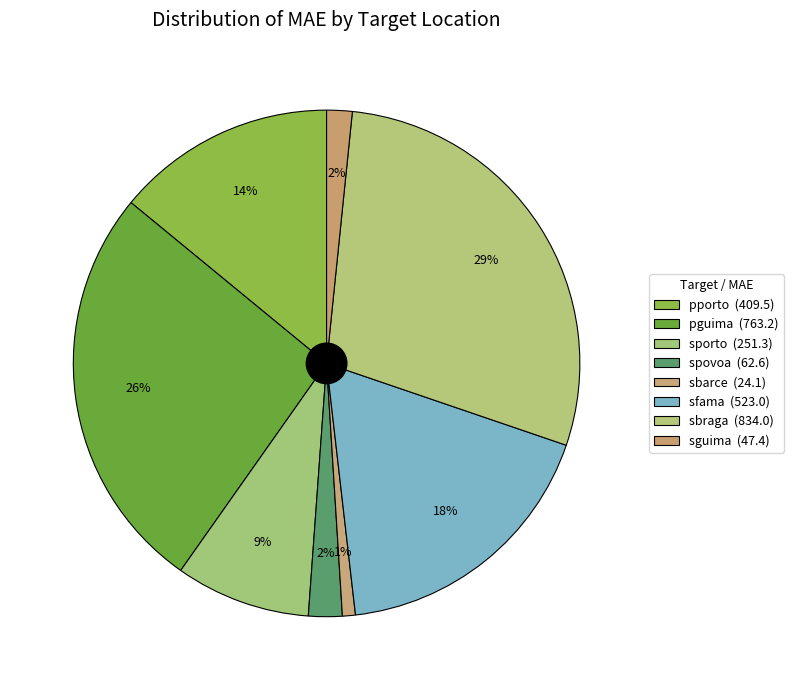

Which has a higher value, spovoa or pporto?

pporto